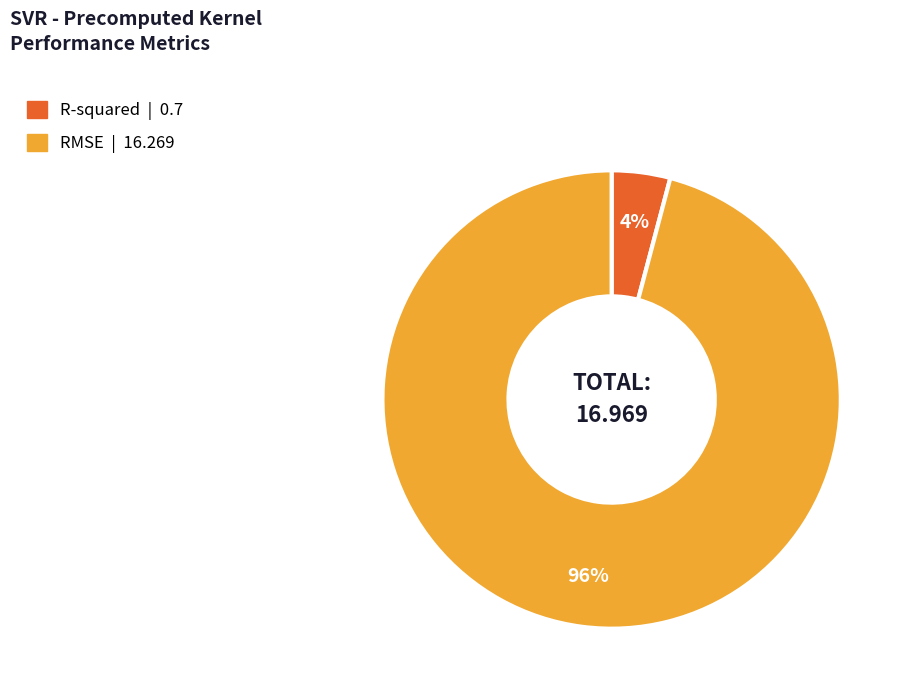

True or false: R-squared accounts for 4% of the total.

True